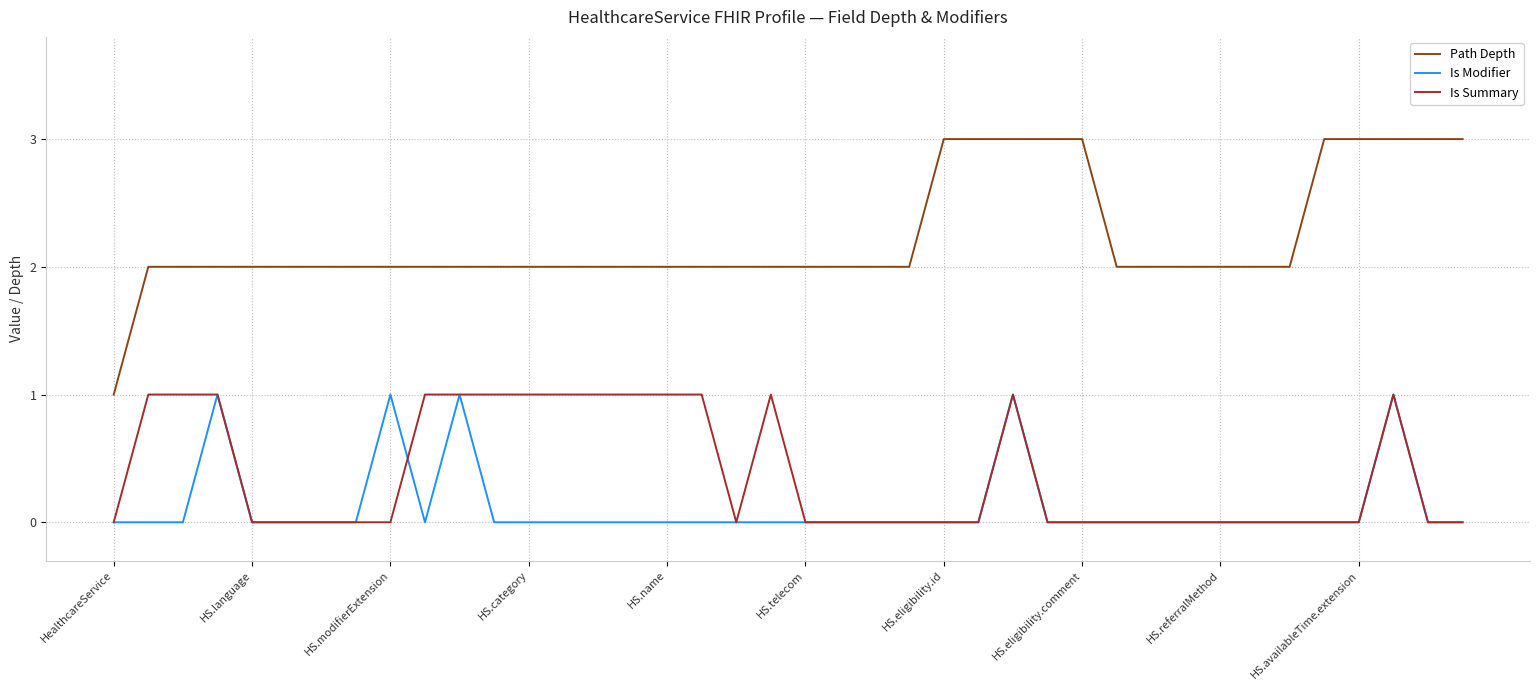

Which series has the widest spread of values?

Path Depth